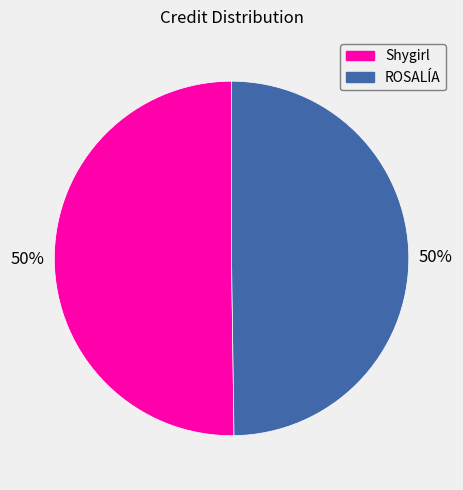

Approximately how many times larger is the value at Shygirl compared to ROSALÍA?

1.0